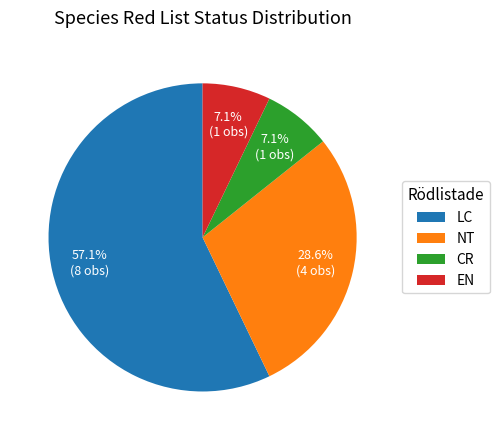

What percentage is the LC slice, to the nearest percent?

57%